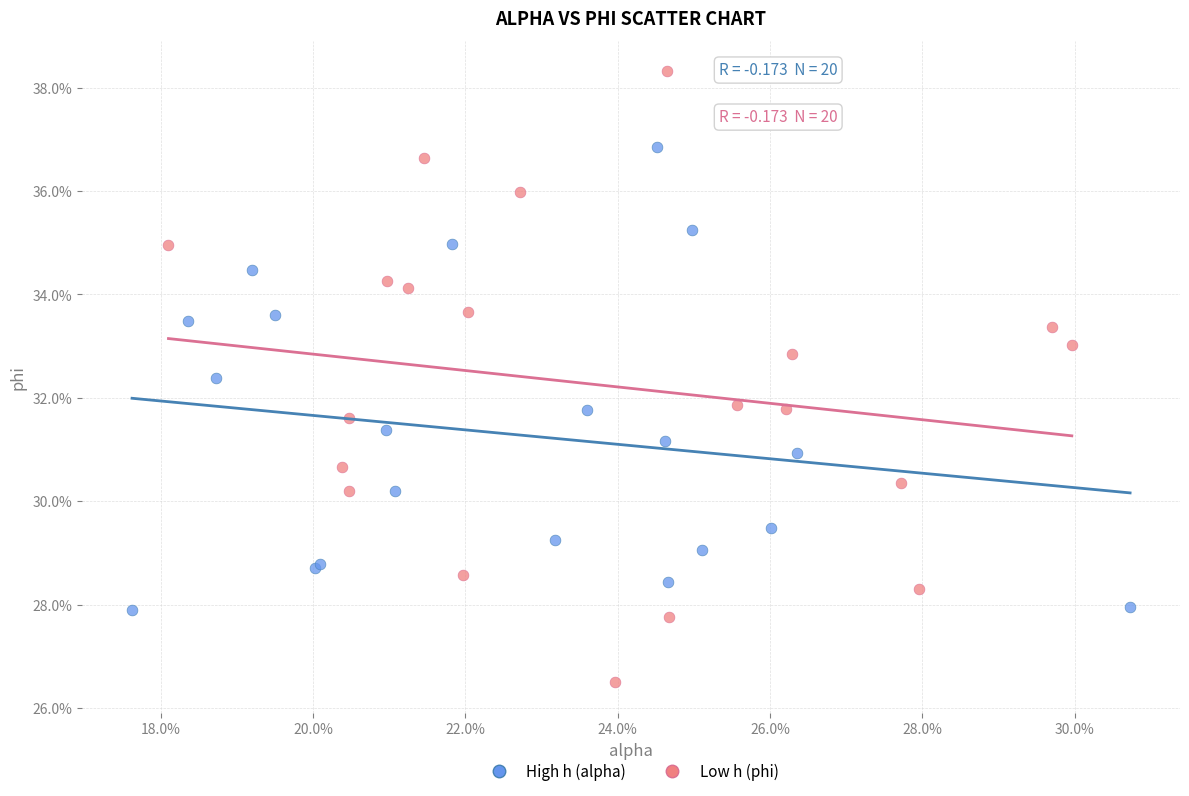

Which series contains the lowest Y value?

Low h (phi)